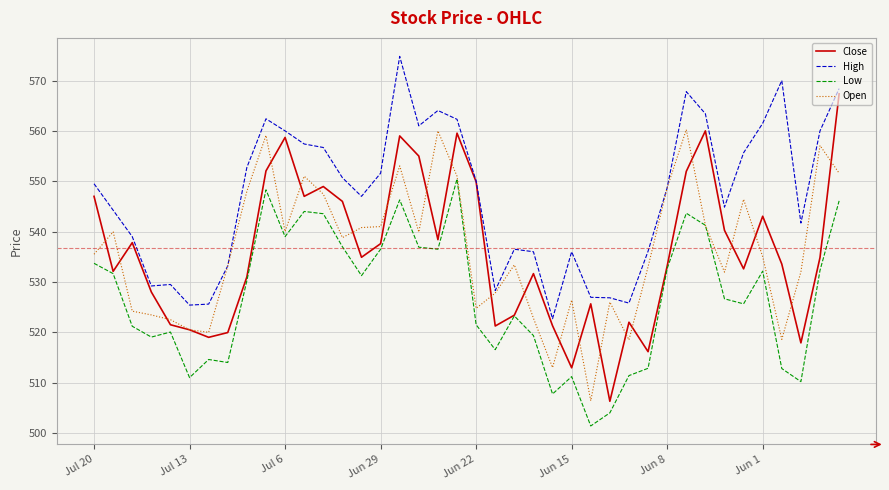

Which series has the largest range (max minus min)?

Close